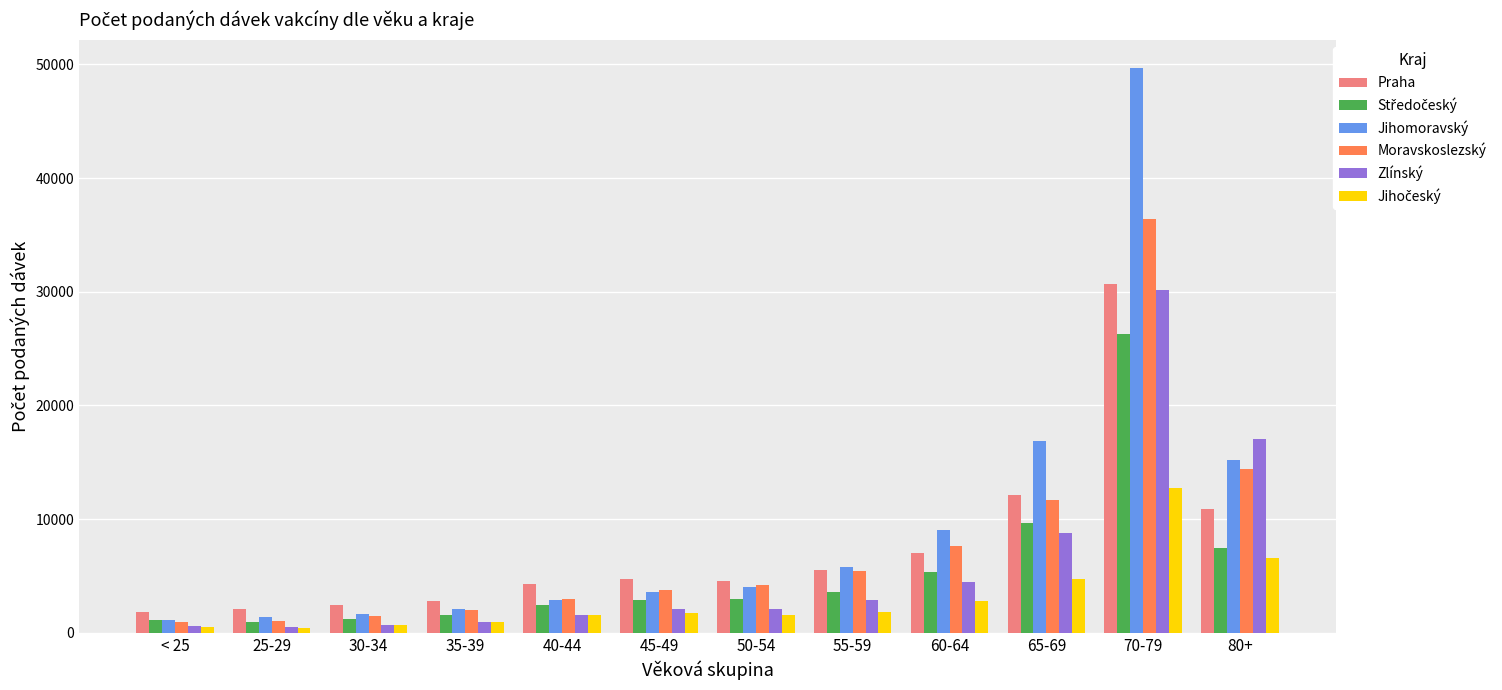

Which series has the largest total across all categories?

Jihomoravský